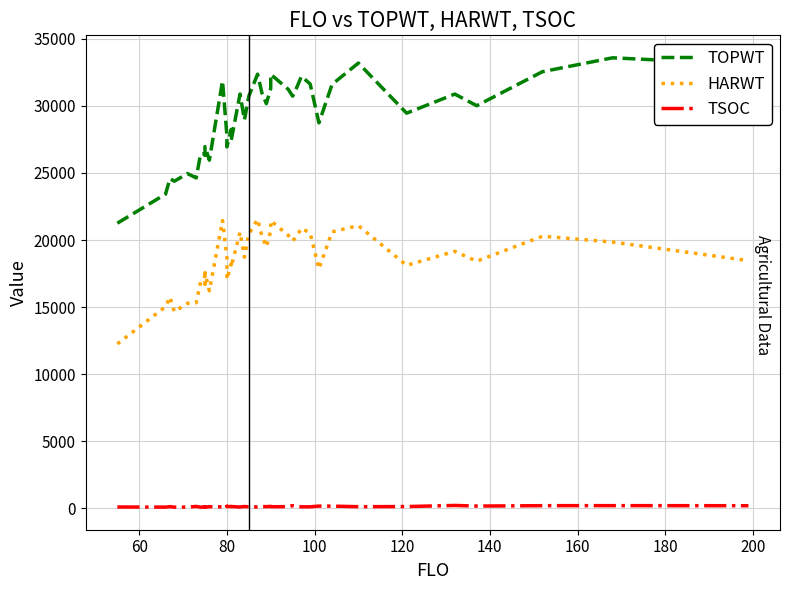

Read the TSOC value at 60, to the nearest 50.

100